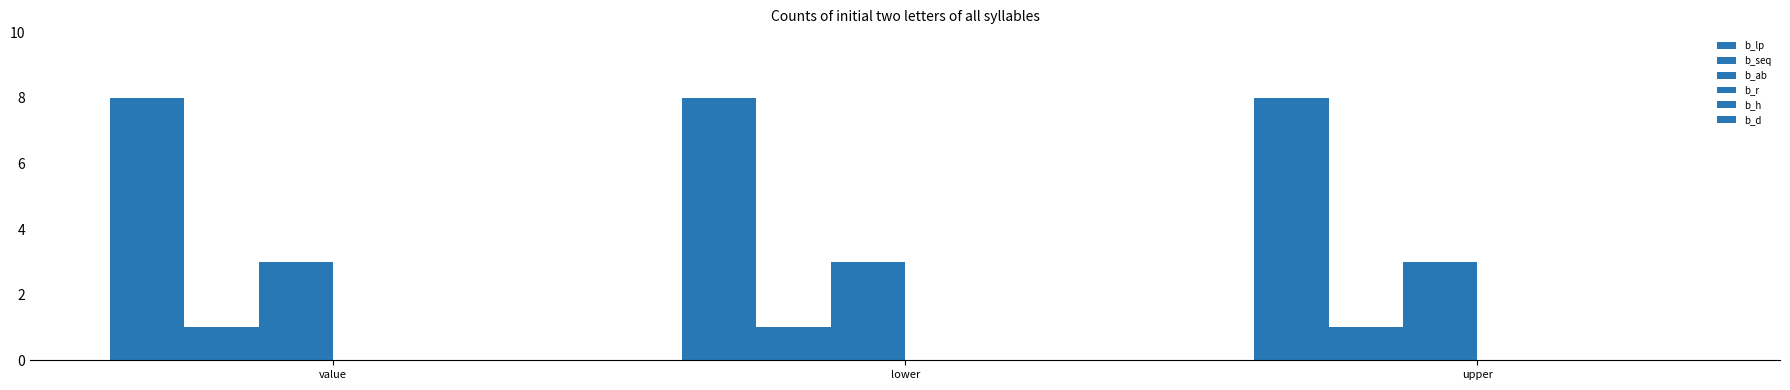

Are the bars grouped side by side (vs. stacked)?

Yes